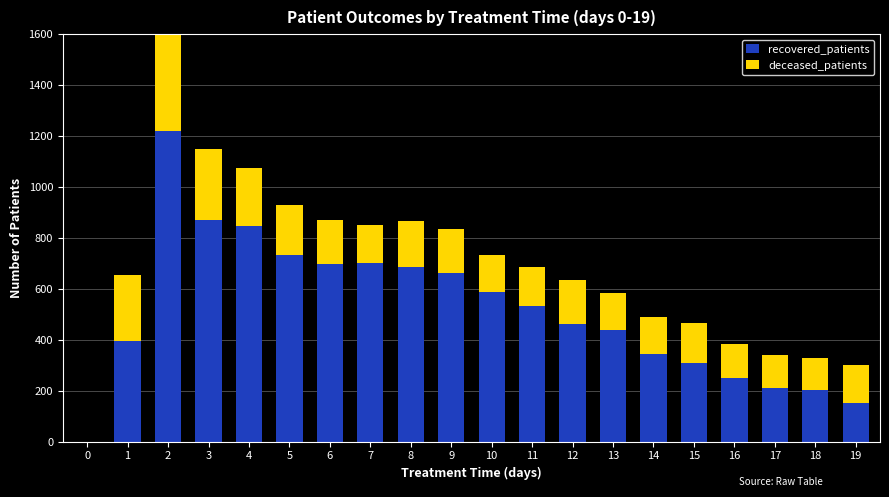

What is the value of the deceased_patients bar at the 15th from the left?

146